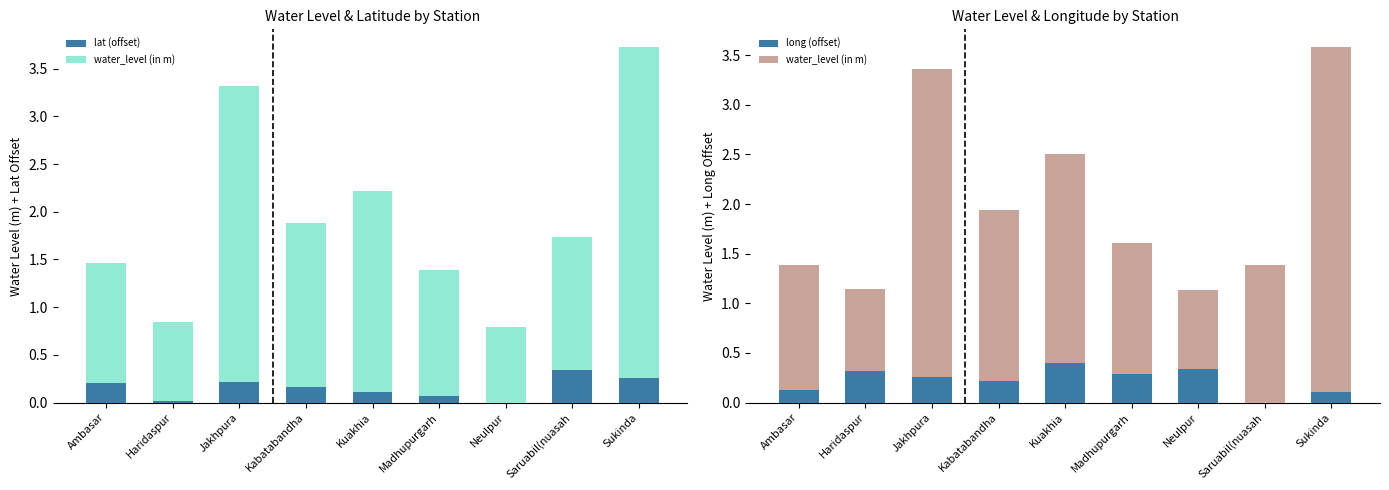

How many data points does each series have?

9